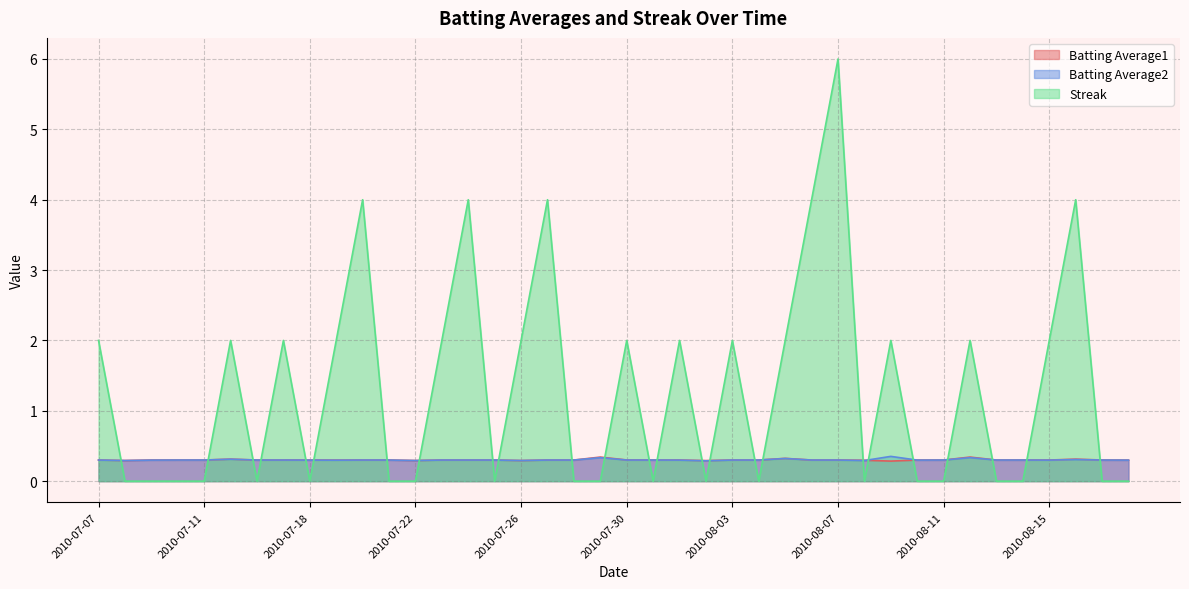

How many interior local valleys does the Batting Average2 series have?

8